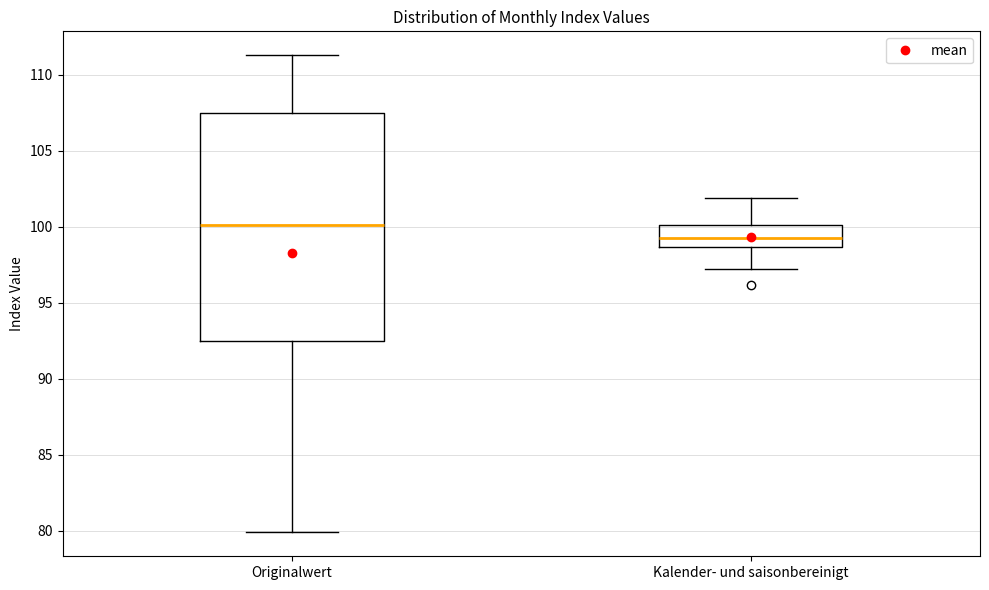

Reading left to right, read every box against the y-axis: the position of its median line, the range the box covers, and the ends of its whiskers. The values are not printed on the chart, so give them approximately, as read against the axis.

Originalwert: median 100.0, box 92.5 to 107.5, whiskers 80.0 to 111.5
Kalender- und saisonbereinigt: median 99.5, box 98.5 to 100.0, whiskers 97.0 to 102.0